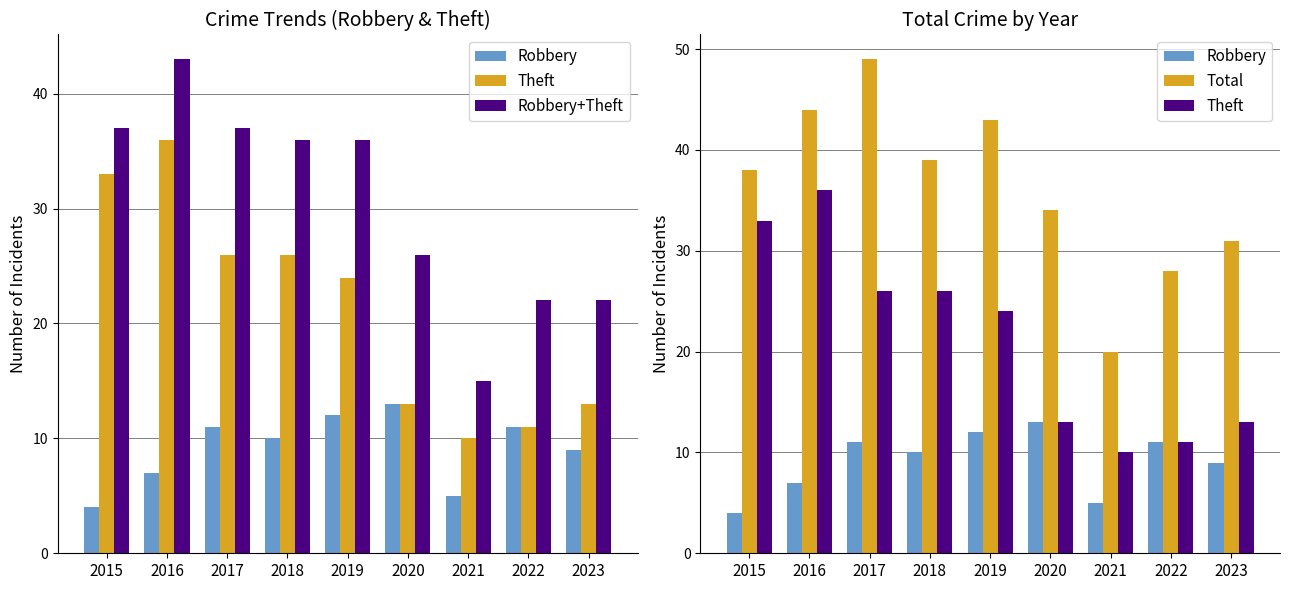

Reading left to right, transcribe all the data shown in this chart.

Robbery: 2015=4	2016=7	2017=11	2018=10	2019=12	2020=13	2021=5	2022=11	2023=9
Theft: 2015=33	2016=36	2017=26	2018=26	2019=24	2020=13	2021=10	2022=11	2023=13
Robbery+Theft: 2015=37	2016=43	2017=37	2018=36	2019=36	2020=26	2021=15	2022=22	2023=22
Total: 2015=38	2016=44	2017=49	2018=39	2019=43	2020=34	2021=20	2022=28	2023=31